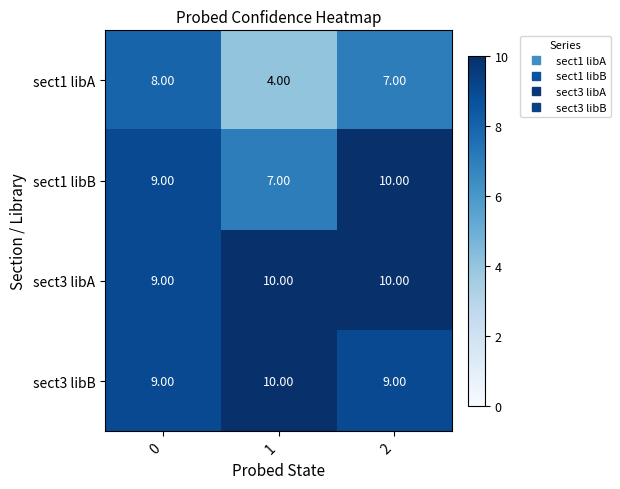

What is the average value of the sect1 libB series?

9